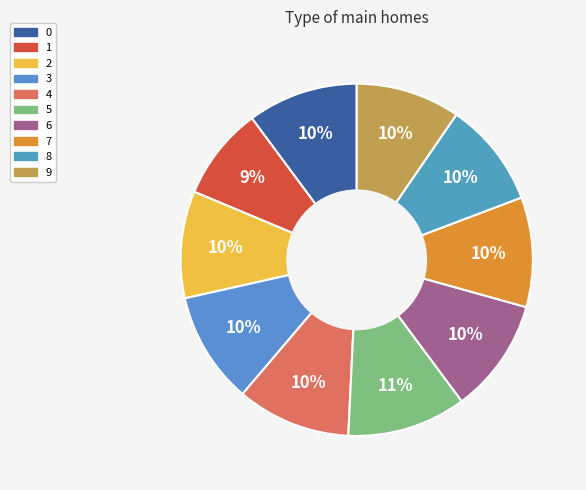

Is the sum of 3 and 6 greater than half?

No